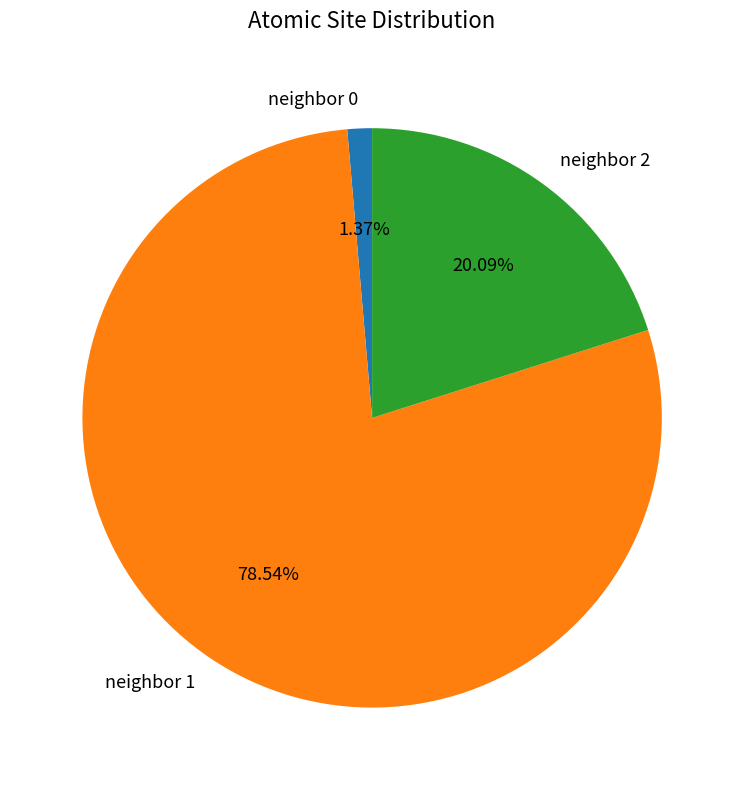

How many segments does this pie chart have?

3